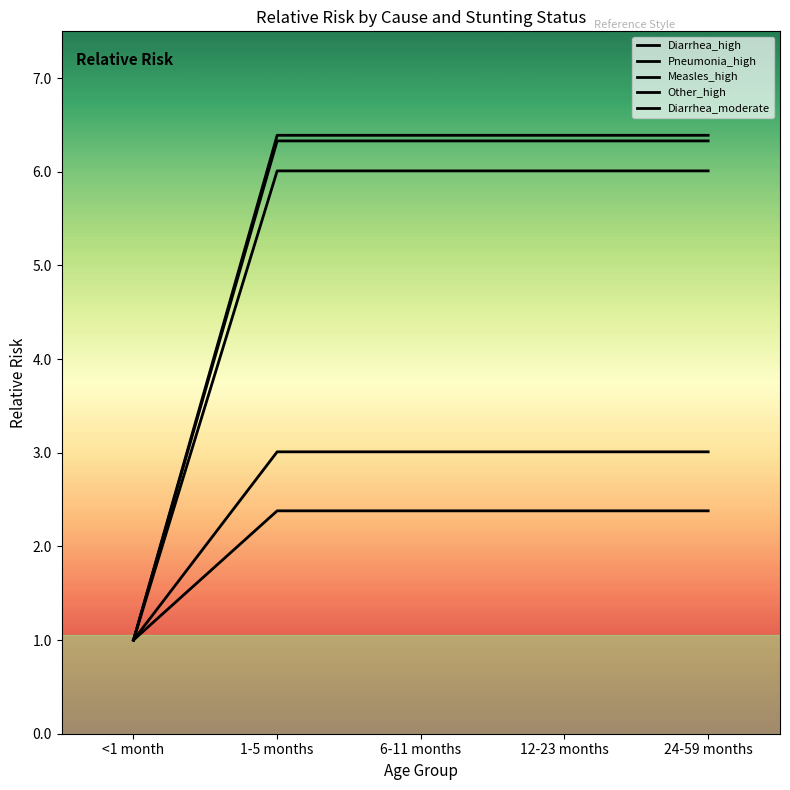

What is the value of the Pneumonia_high point at the 5th from the left?

6.4